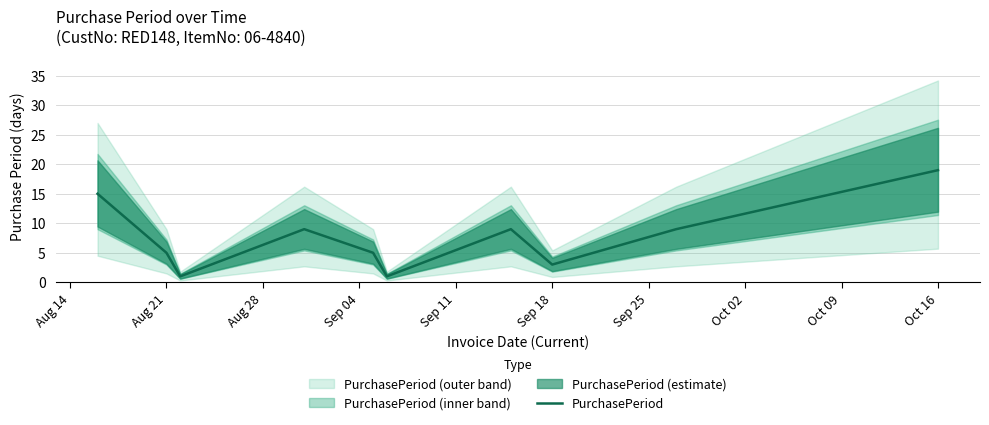

What is the highest value of the PurchasePeriod series?

19